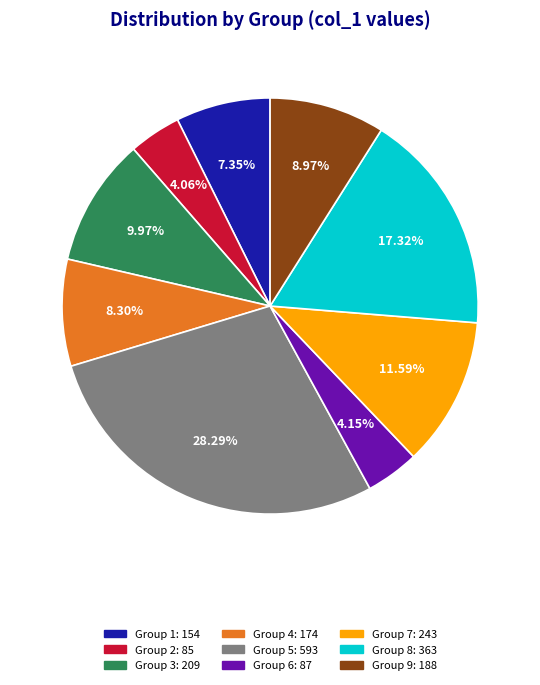

Is there a majority slice in this chart?

No